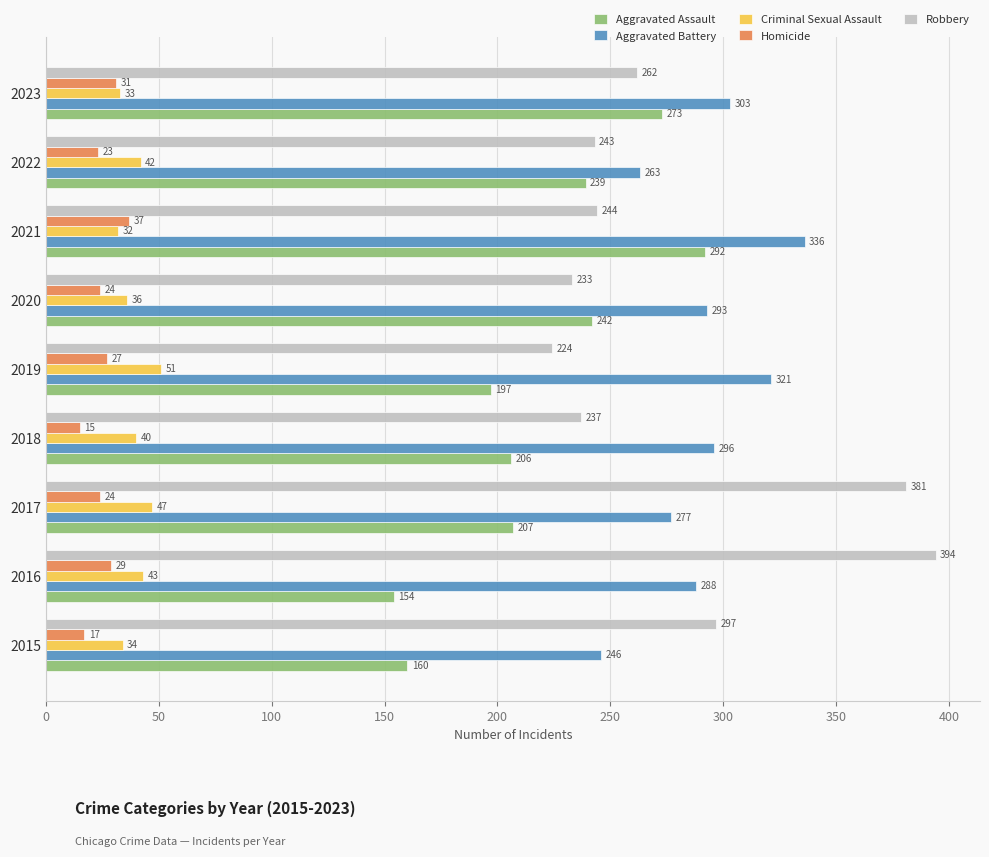

What is the highest value of the Aggravated Assault series?

292